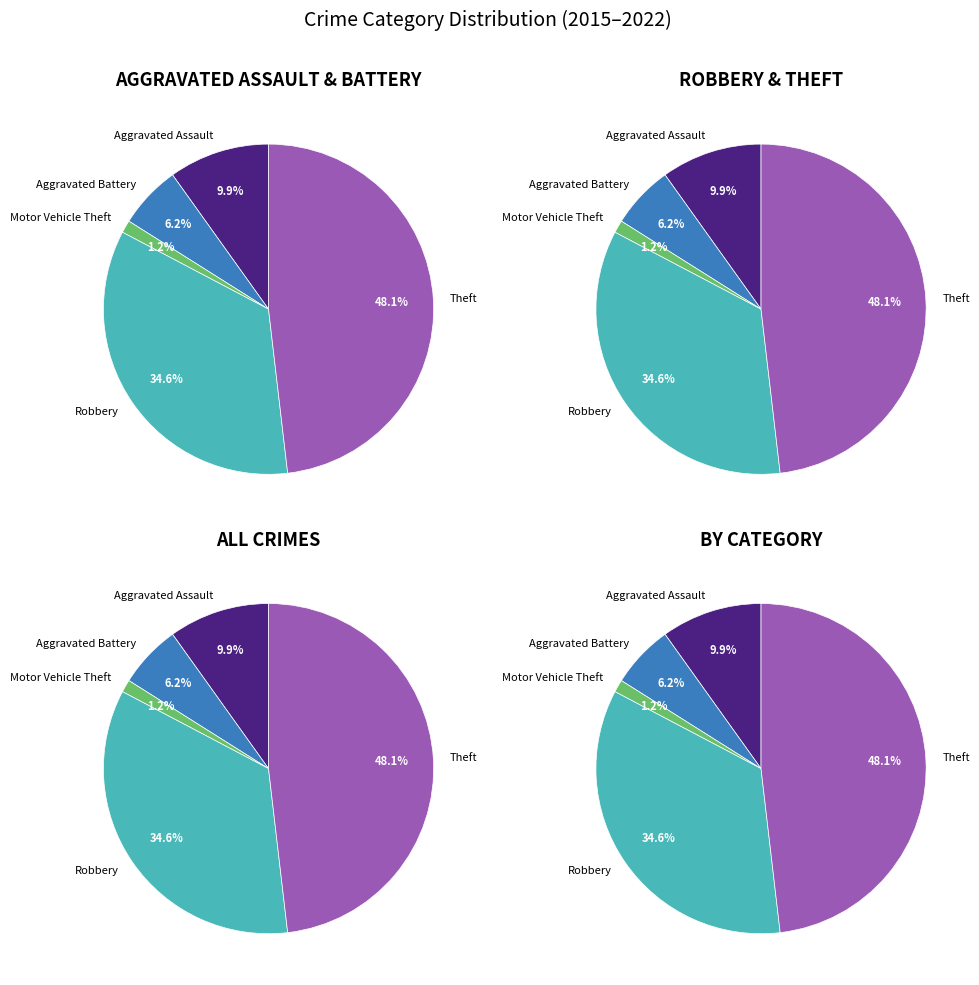

What is the largest slice in the pie chart?

Theft